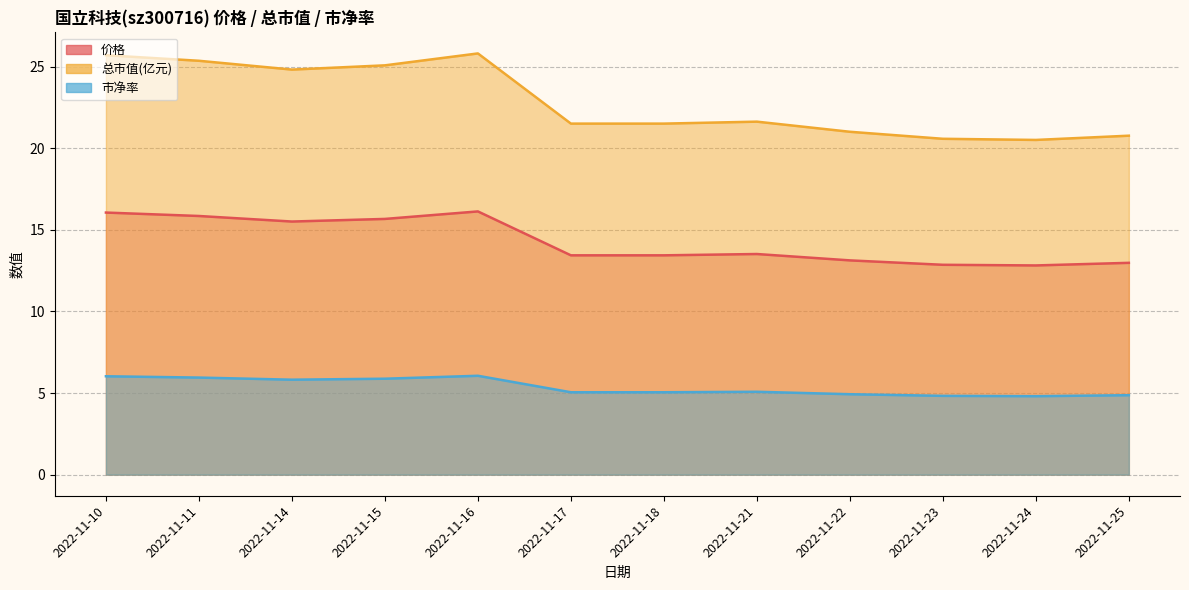

What is the value of the 价格 point at the 2nd from the left?

15.8